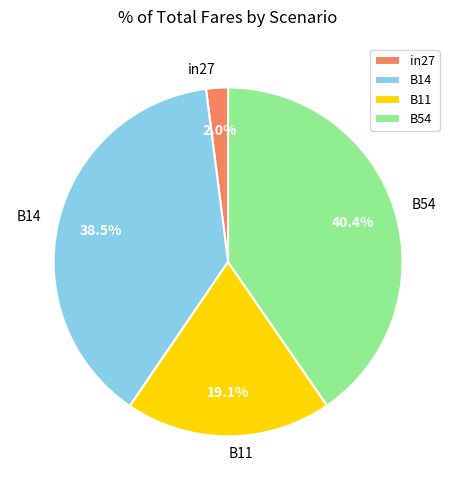

What percentage is NOT represented by B14?

61.5%